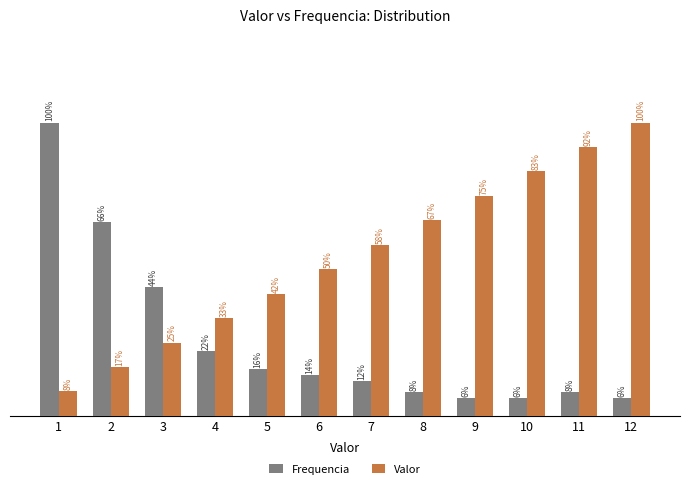

Is the value of Frequencia at 2 greater than the value of Valor at 6?

Yes